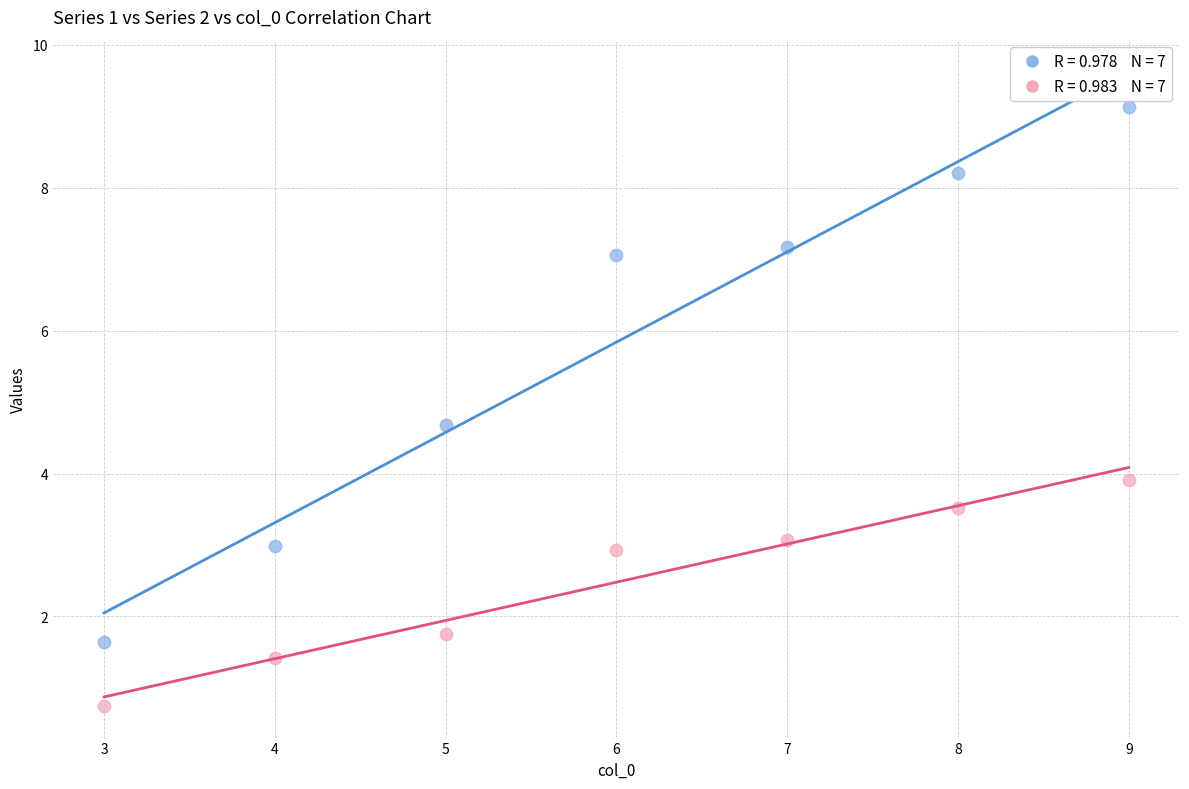

Across all data points, what is the range of X values (max minus min)?

6.0